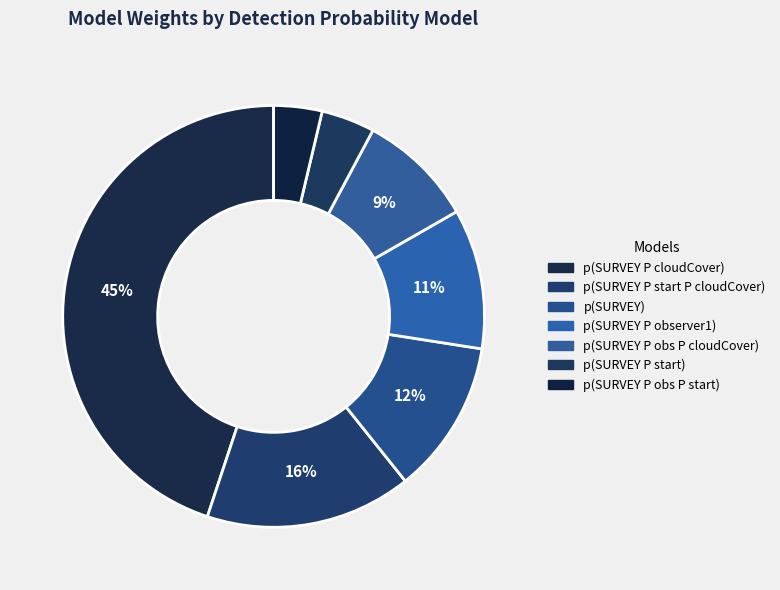

To the nearest percent, what is the difference between the largest and smallest slice percentages?

41%